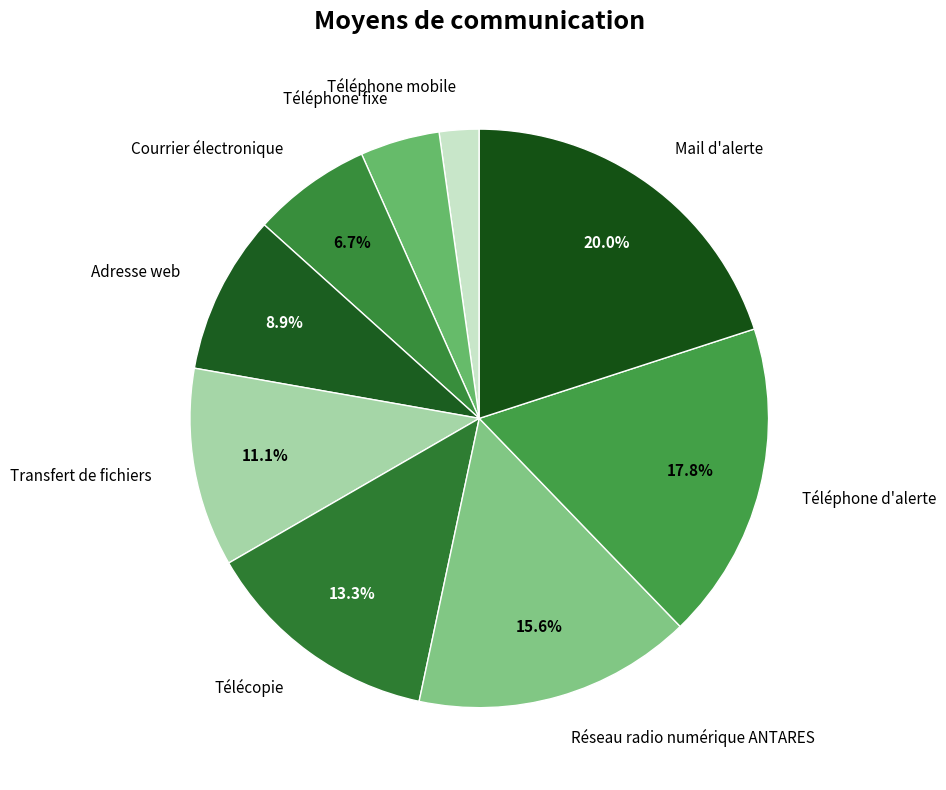

What percentage is the Réseau radio numérique ANTARES slice, to the nearest percent?

16%